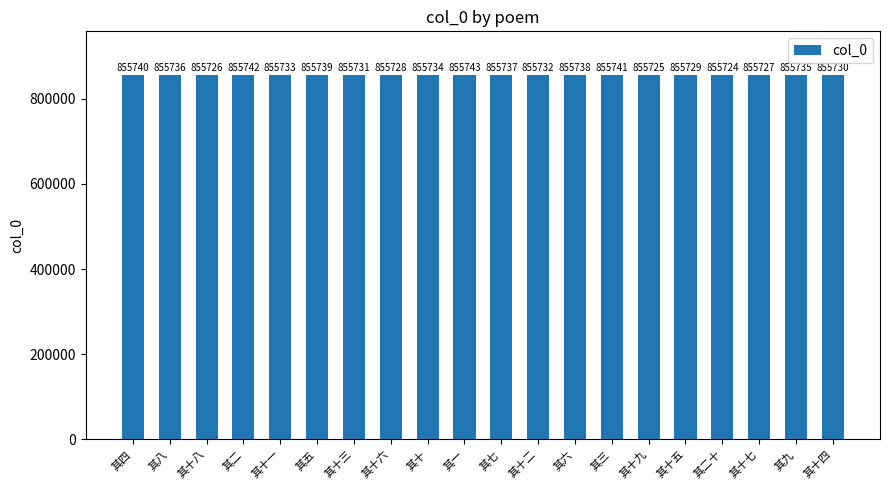

What is the greatest value displayed?

855743